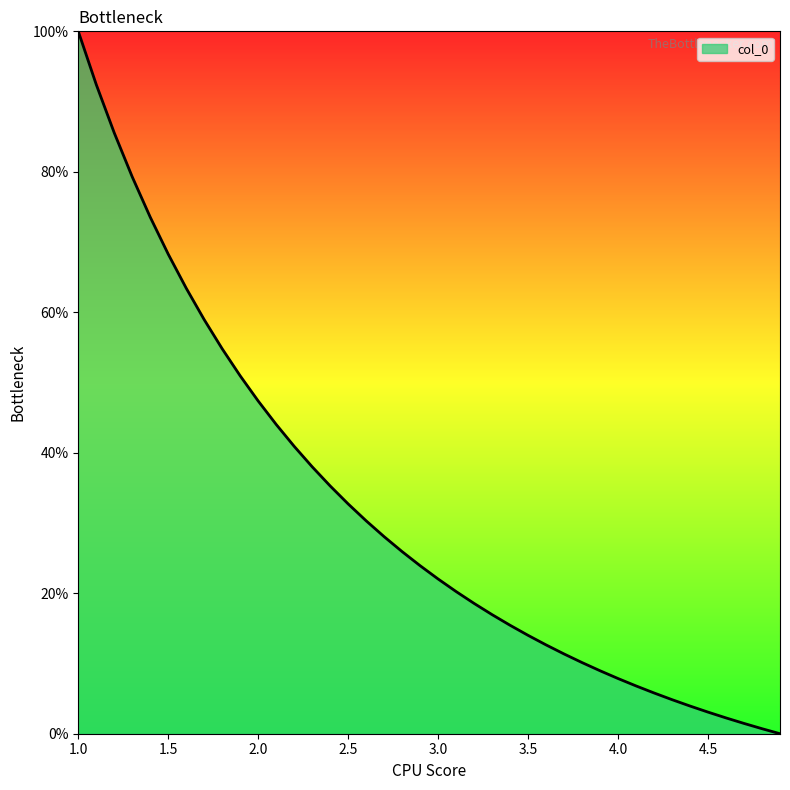

What is the greatest value displayed?

100.0